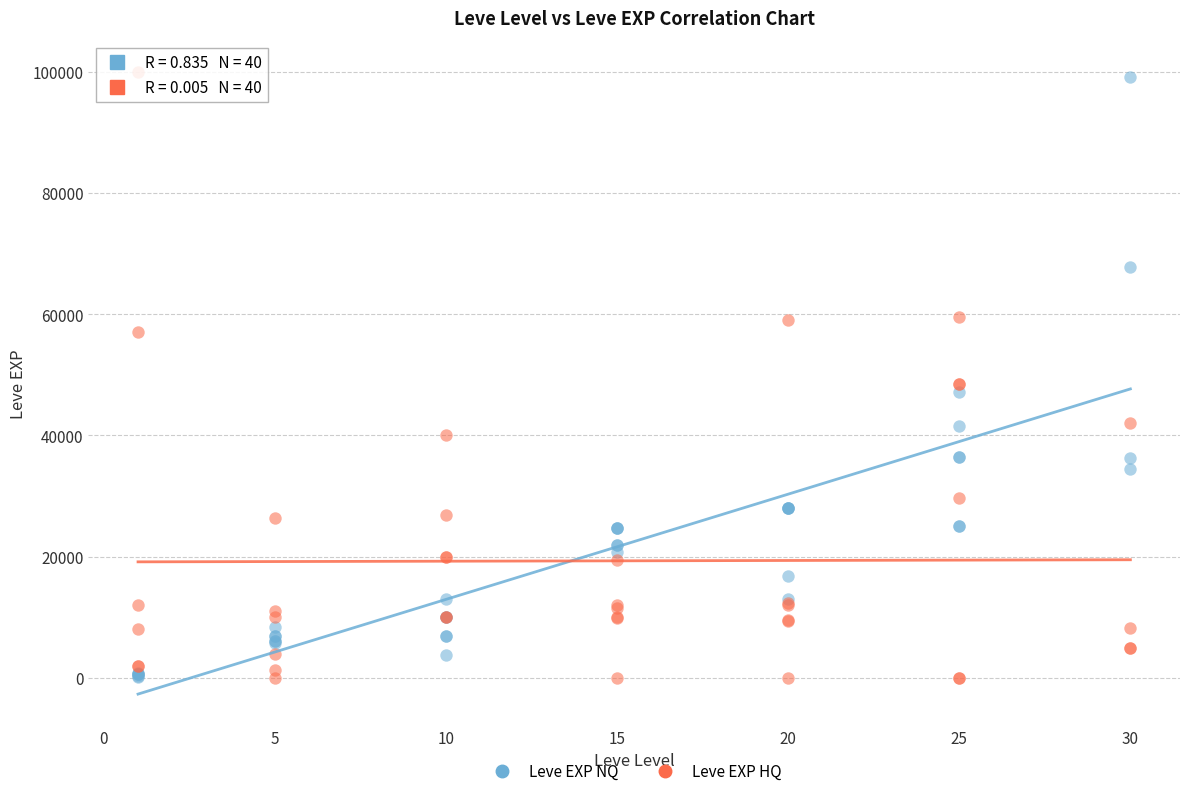

What is the X range (max minus min) for the scatter plot?

29